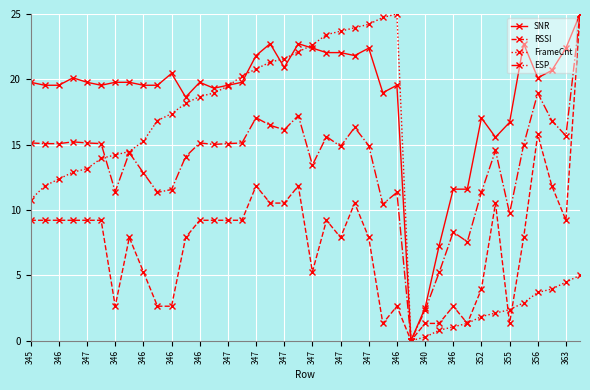

What is the greatest value displayed?

25.0